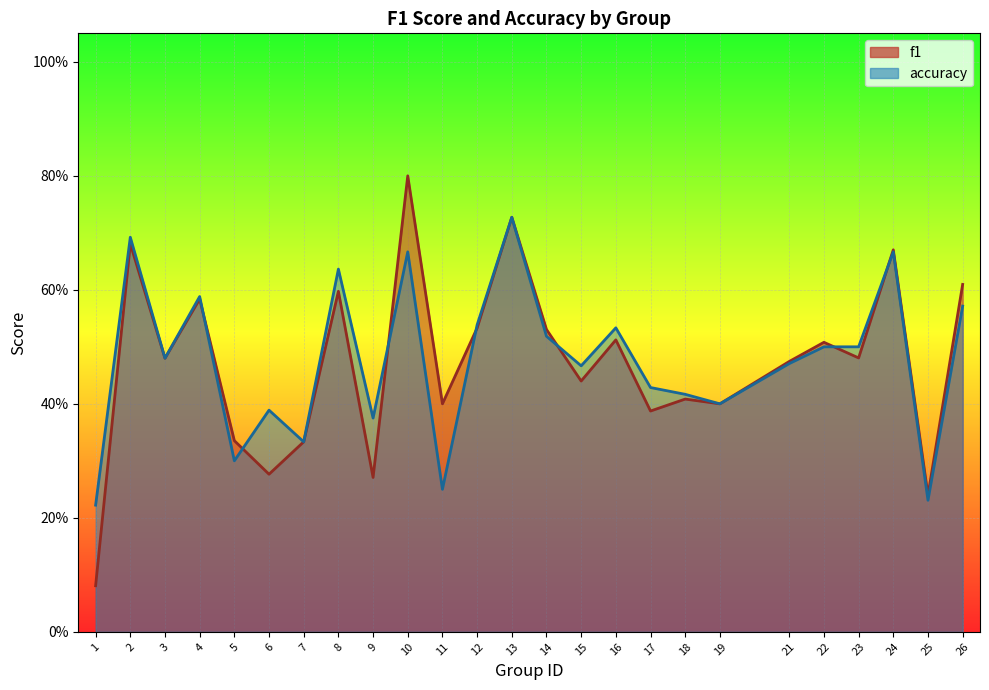

Reading right to left, transcribe all the data shown in this chart.

f1: 0.6	0.2	0.7	0.5	0.5	0.5	0.4	0.4	0.4	0.5	0.4	0.5	0.7	0.5	0.4	0.8	0.3	0.6	0.3	0.3	0.3	0.6	0.5	0.7	0.1
accuracy: 0.6	0.2	0.7	0.5	0.5	0.5	0.4	0.4	0.4	0.5	0.5	0.5	0.7	0.5	0.2	0.7	0.4	0.6	0.3	0.4	0.3	0.6	0.5	0.7	0.2